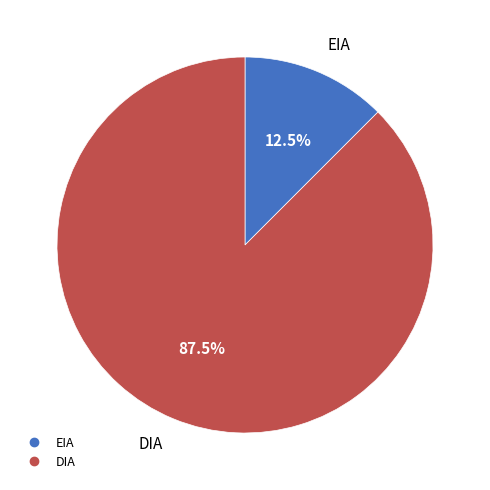

Does any single category account for the majority?

Yes